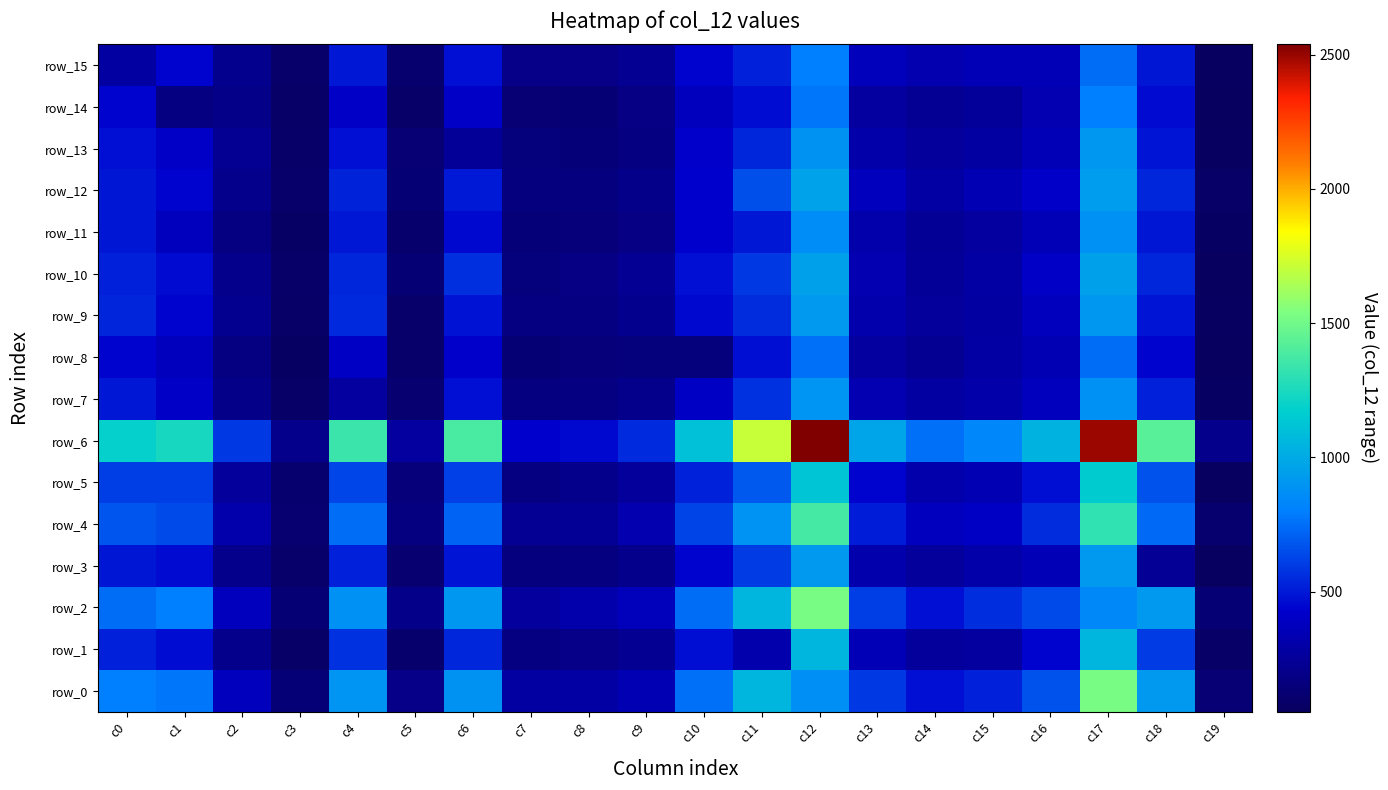

Reading left to right, extract all data points from this chart.

row_0: 802	775	375	137	901	192	885	284	286	340	753	1048	873	594	472	523	669	1524	918	128
row_1: 522	462	208	85	570	103	540	173	189	224	466	320	1048	358	264	274	441	1048	601	82
row_2: 746	800	376	133	881	201	908	271	315	364	744	1048	1524	607	473	560	641	841	917	131
row_3: 494	458	206	94	520	119	489	159	166	210	437	601	918	321	259	302	353	917	241	61
row_4: 679	645	314	120	743	166	715	237	247	327	623	892	1376	510	382	401	557	1311	737	110
row_5: 608	608	257	110	627	150	613	174	209	258	525	687	1126	433	314	344	467	1160	667	65
row_6: 1188	1240	595	212	1341	273	1386	422	449	552	1108	1711	2538	973	752	835	1034	2492	1430	206
row_7: 497	412	196	80	274	113	471	168	170	204	399	570	901	331	277	306	371	881	520	70
row_8: 437	378	174	71	399	96	420	135	148	152	154	466	753	276	226	288	337	744	437	53
row_9: 534	437	219	86	547	101	481	176	173	214	453	556	919	318	257	282	373	910	488	66
row_10: 521	457	210	90	543	132	565	154	183	233	475	596	954	334	248	286	406	953	542	53
row_11: 493	376	179	76	495	102	455	141	149	184	424	499	862	312	246	276	357	879	494	68
row_12: 491	432	205	98	533	132	500	164	163	202	427	659	965	370	289	336	416	936	542	79
row_13: 472	412	230	87	471	127	248	152	142	174	420	540	885	310	266	283	351	908	489	61
row_14: 432	171	194	83	412	89	412	127	135	181	378	462	775	275	237	256	334	800	458	54
row_15: 277	432	215	94	497	109	472	193	189	227	437	522	802	367	327	356	356	746	494	62